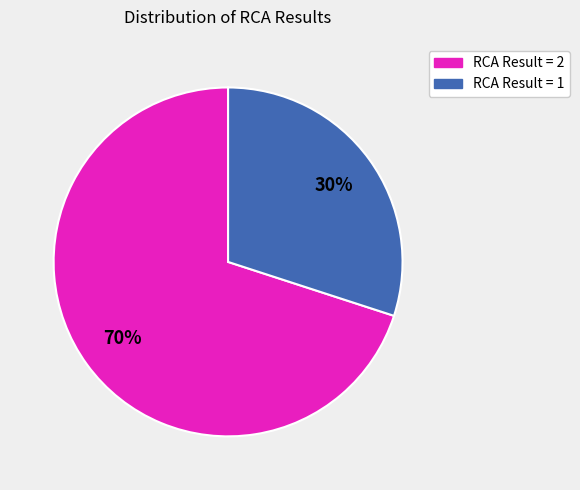

True or false: RCA Result = 2 accounts for 70% of the total.

True